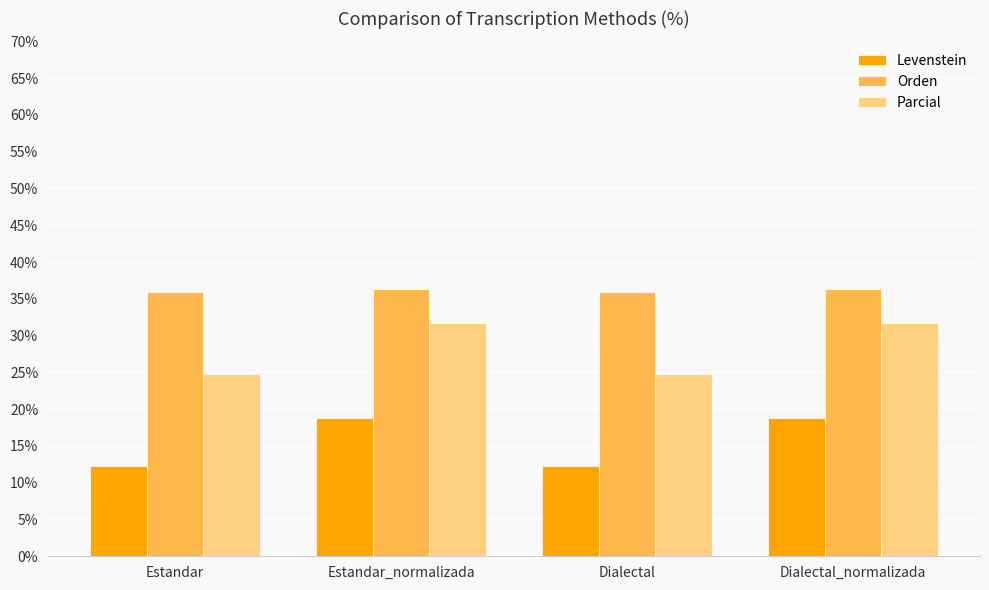

What is the approximate value of Orden at Estandar_normalizada?

36.4